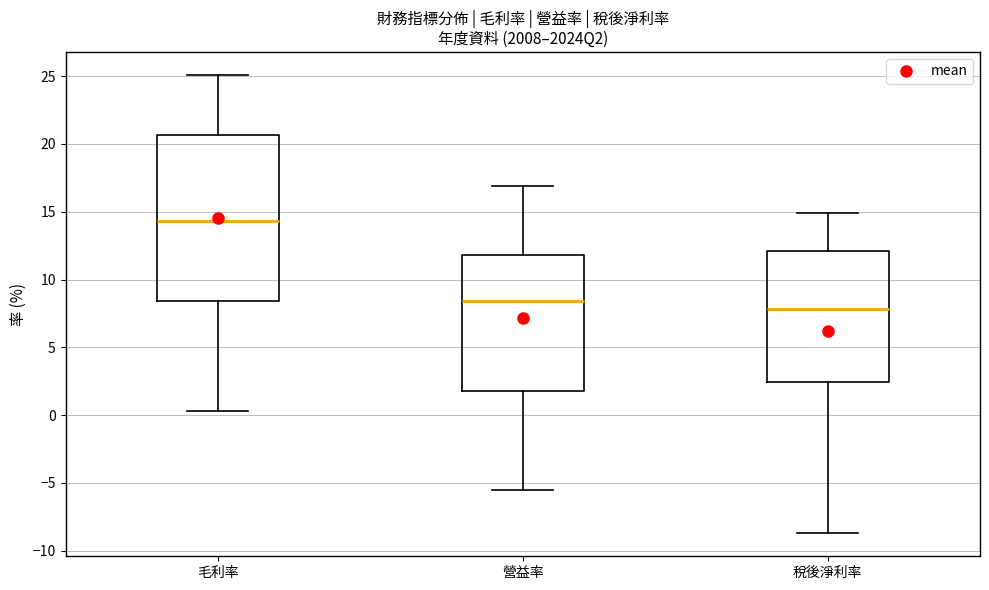

Which box's median line is the lowest?

稅後淨利率